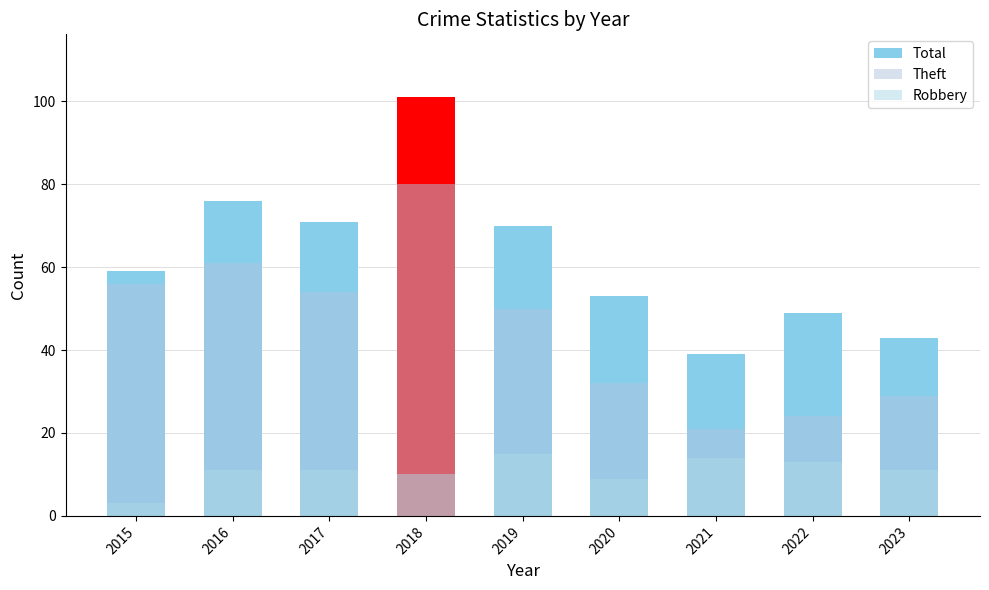

At which label is Robbery closest to 9?

2020